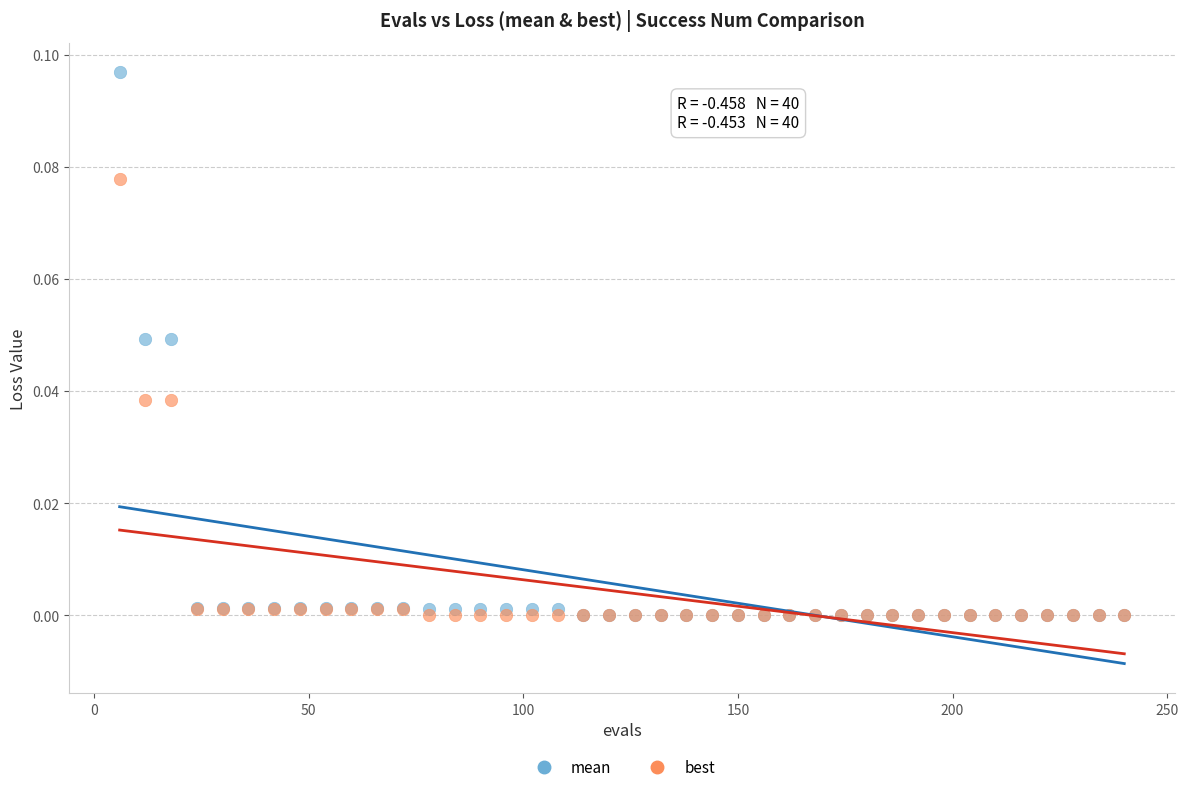

What are all the series names shown in the legend?

mean, best